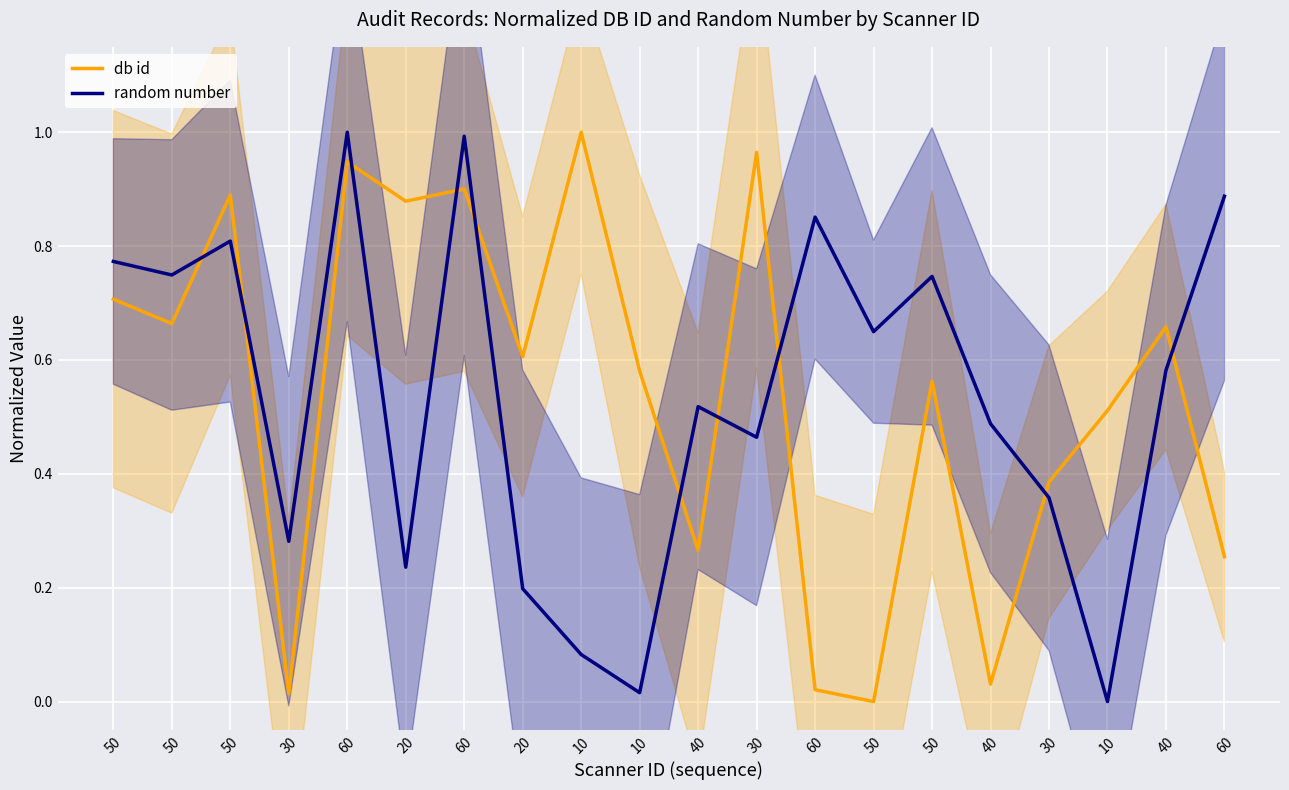

What are all the series names shown in the legend?

db id, random number